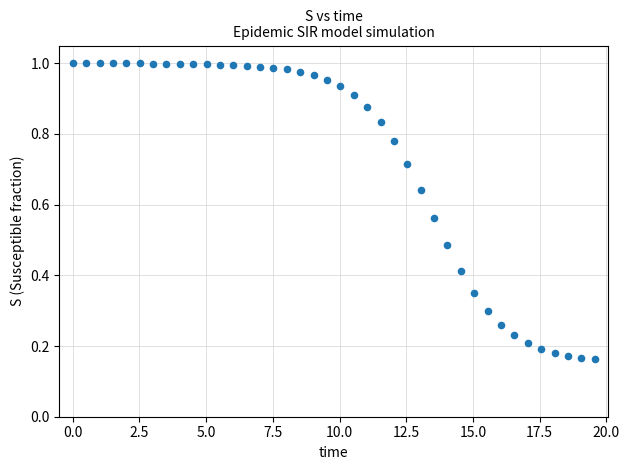

How many points are shown in the scatter plot?

40